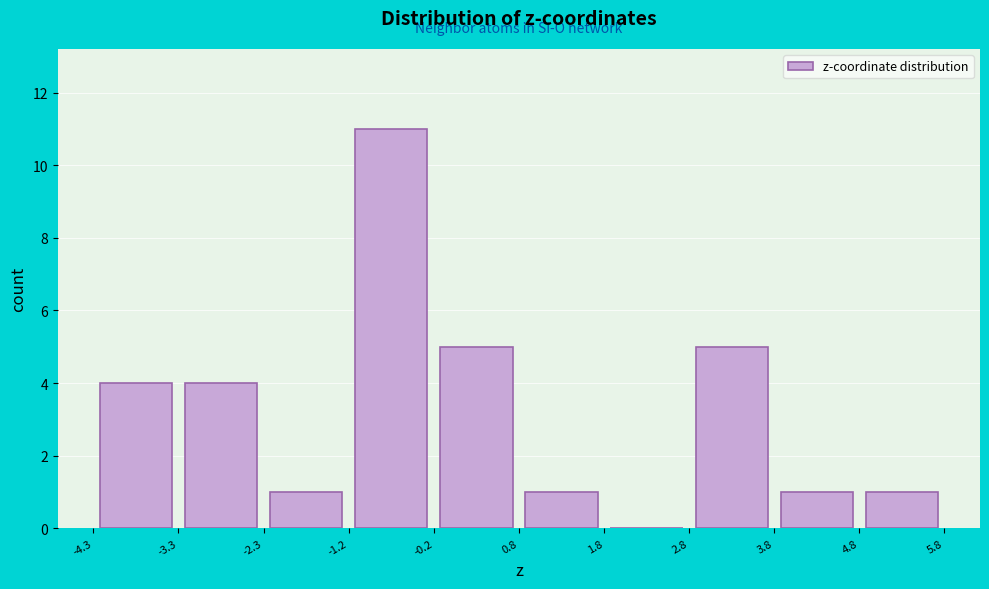

Which range on the x-axis has the tallest bar?

-1.2 to -0.2